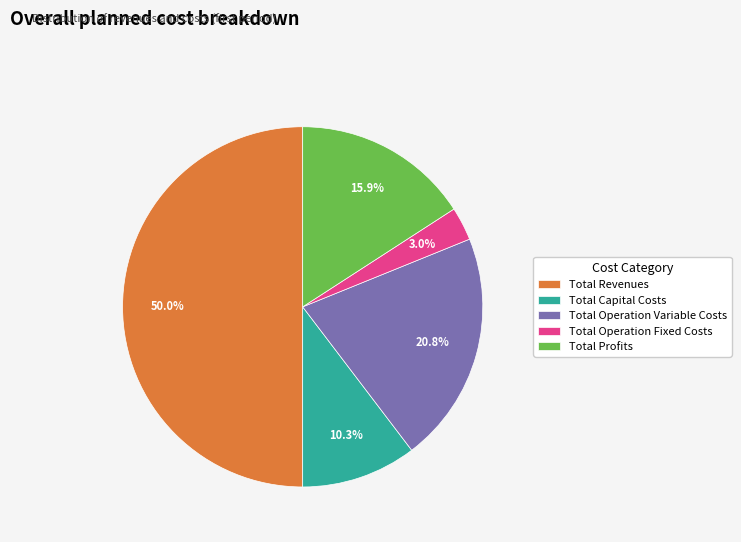

Is it true that Total Profits is 28% of the pie?

False